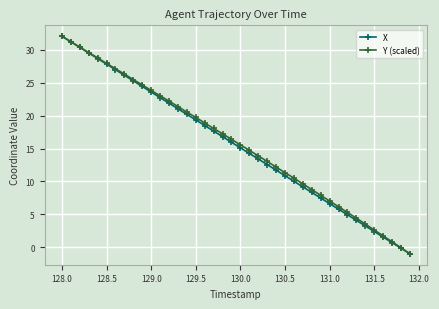

What is the value of the X point at the 9th from the left?

25.3